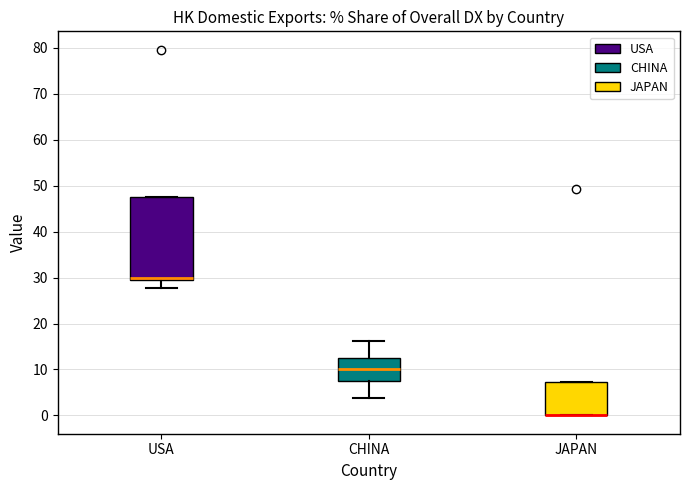

Reading left to right, read every box against the y-axis: the position of its median line, the range the box covers, and the ends of its whiskers. The values are not printed on the chart, so give them approximately, as read against the axis.

USA: median 30, box 29 to 47, whiskers 28 to 47
CHINA: median 10, box 7 to 13, whiskers 4 to 16
JAPAN: median 0 (drawn on the box's lower edge), box 0 to 7, whiskers 0 to 7